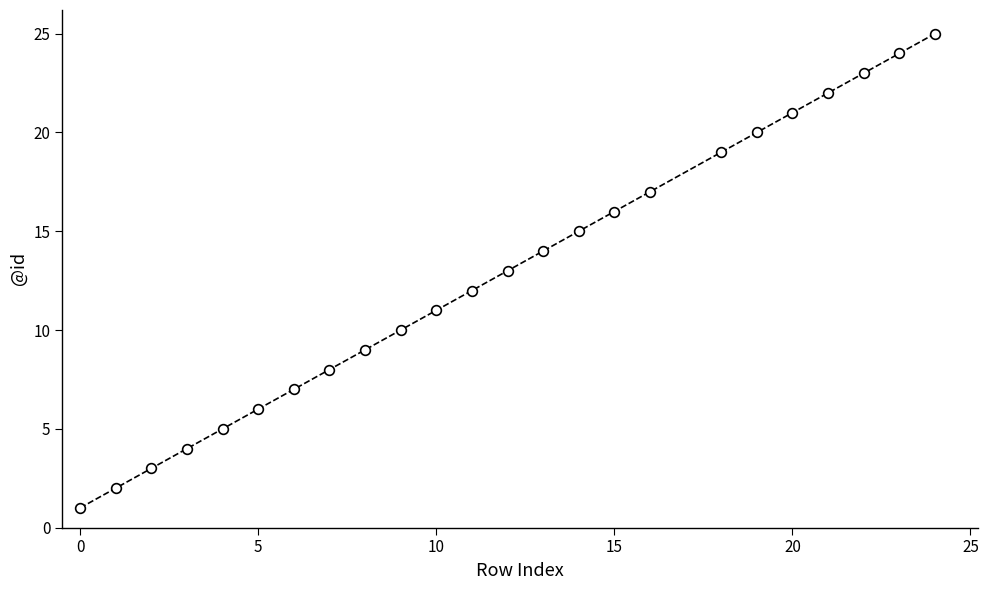

What is the greatest value displayed?

25